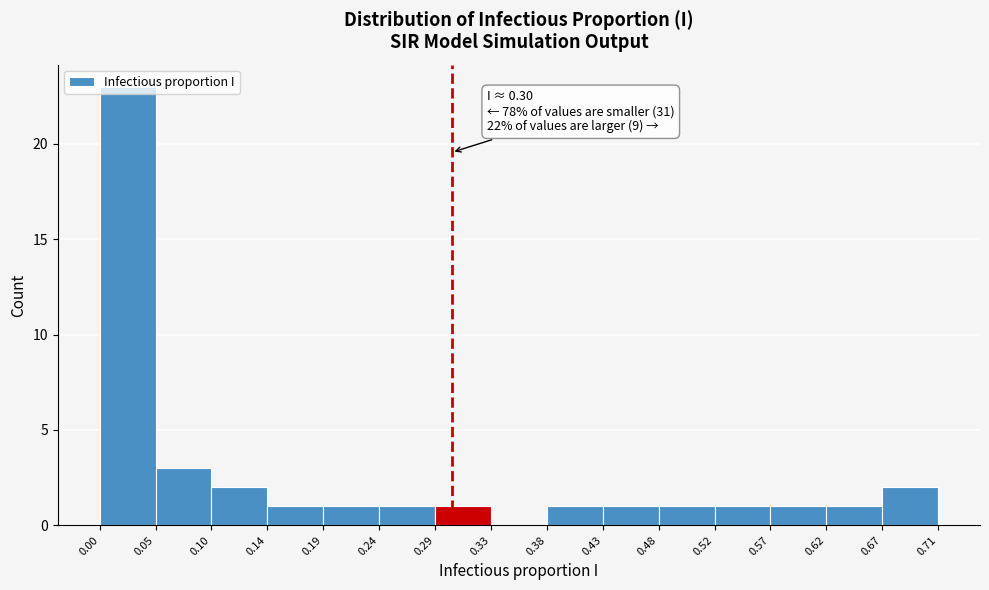

Which range on the x-axis has the tallest bar?

0.00 to 0.05